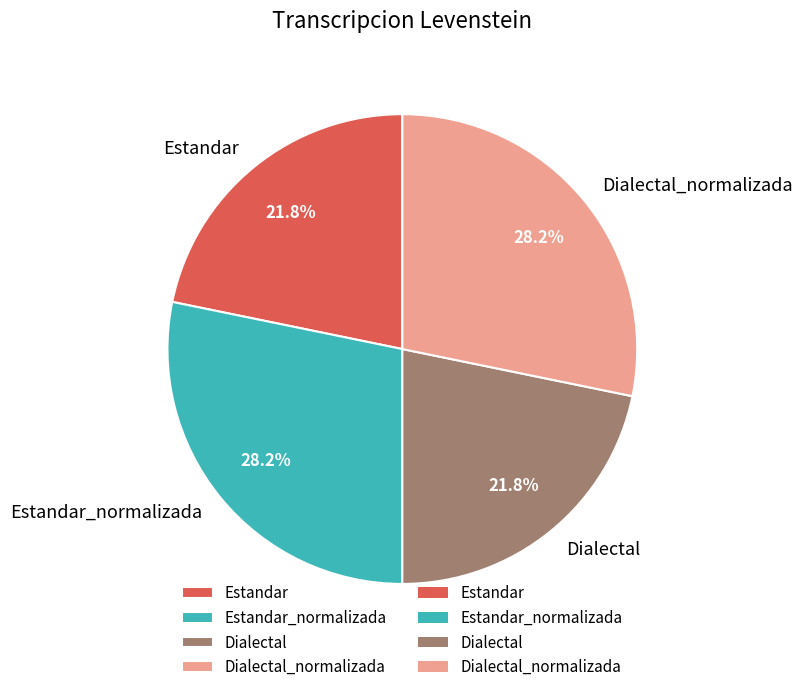

Is it true that Estandar is 7% of the pie?

False